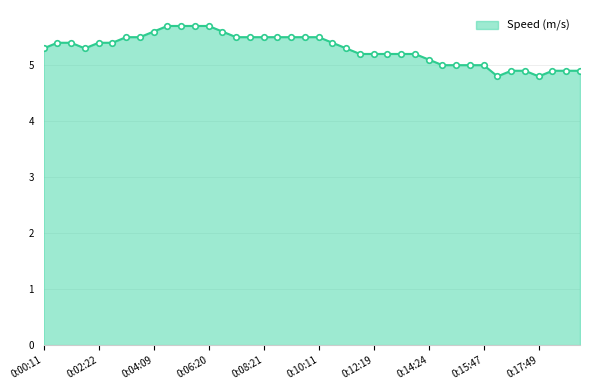

How many distinct data groups are displayed?

1